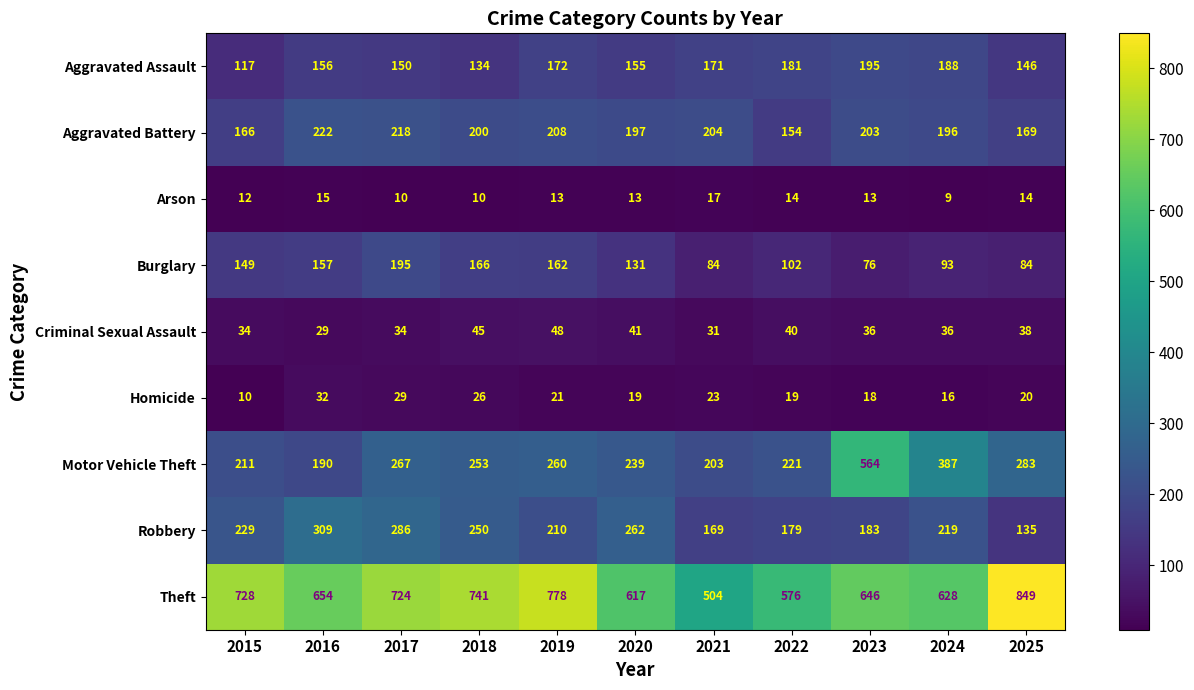

At which label is Burglary closest to 135?

2020